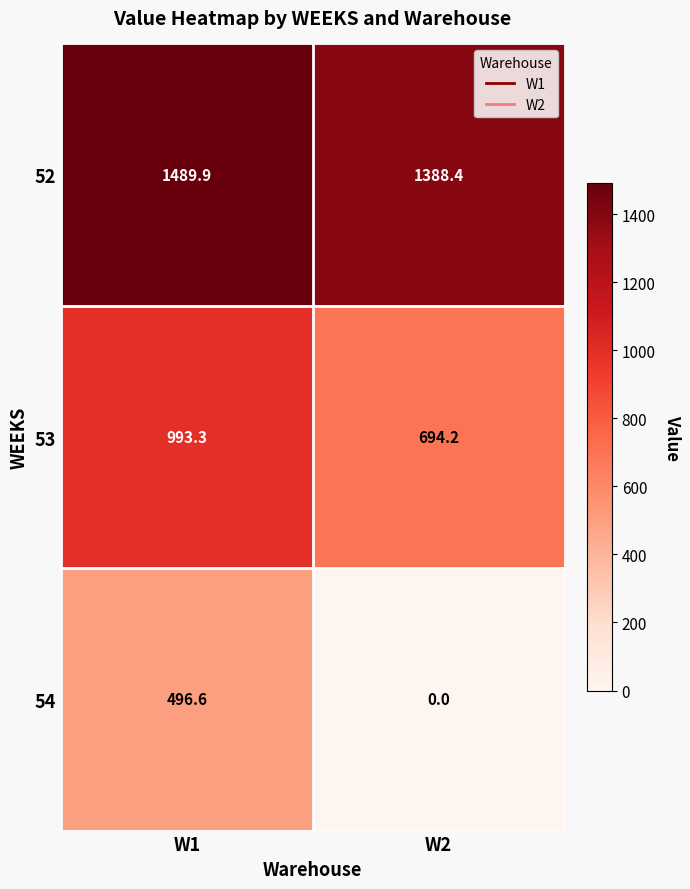

At which label is 53 closest to 843?

W2